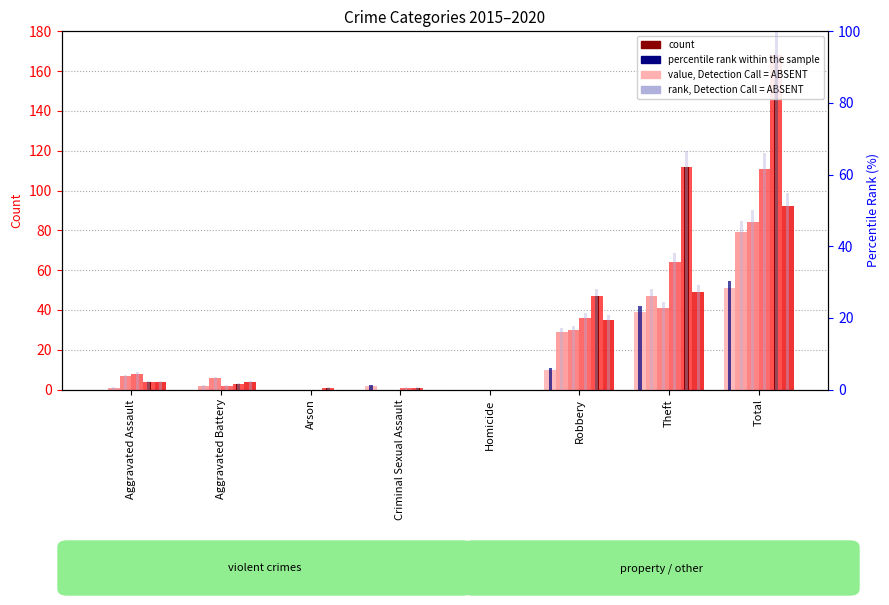

How many data points in 2020 are less than 4?

3